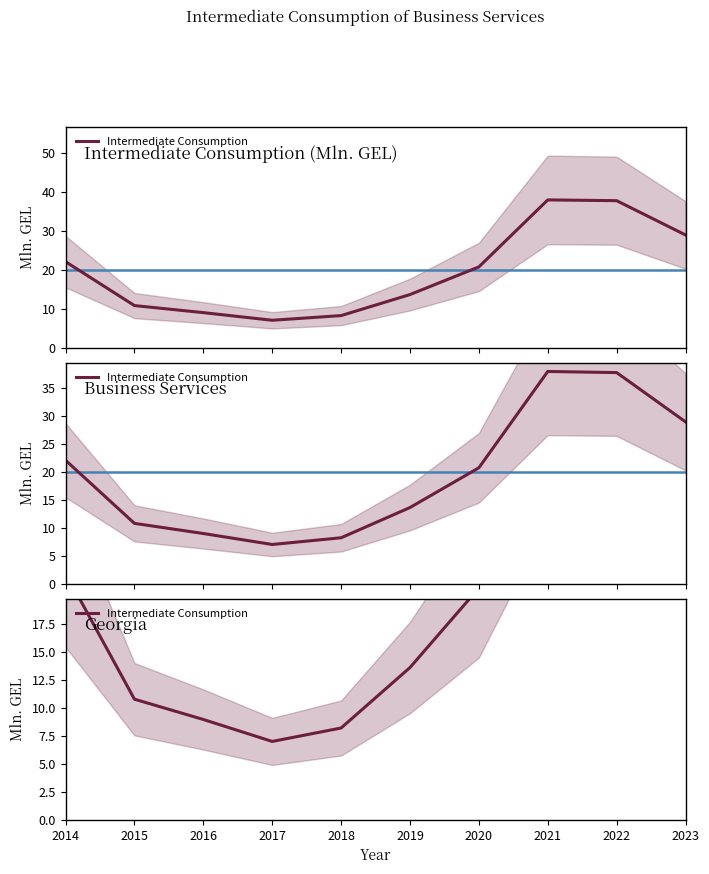

At which label is the value closest to 22?

2014